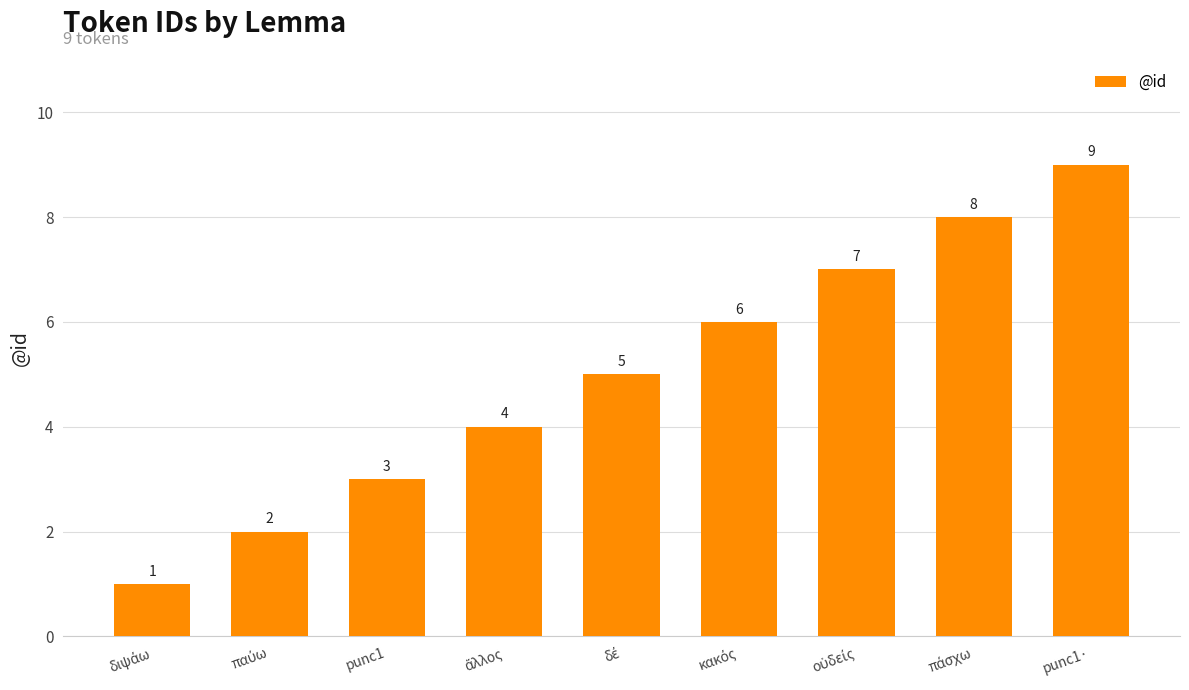

What is the difference between the second highest and second lowest values?

6